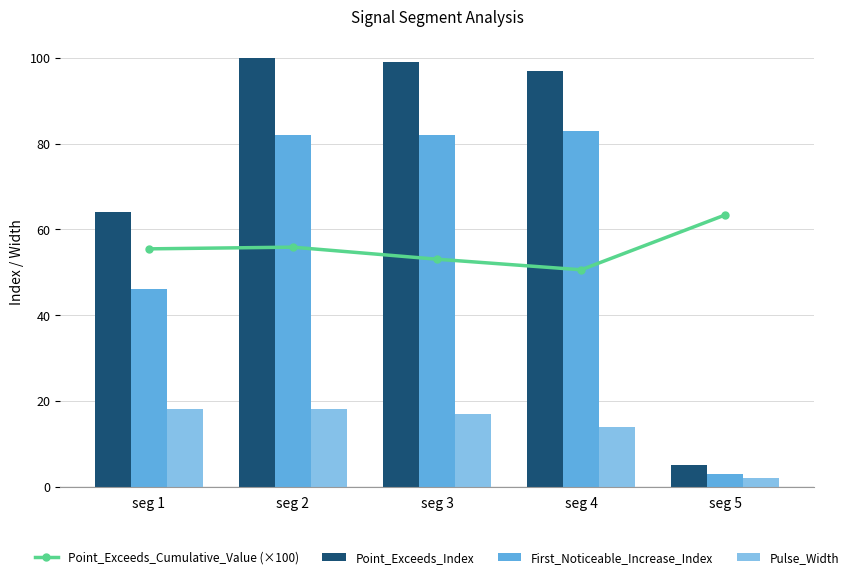

What is the total value across all series at seg 3?

251.1